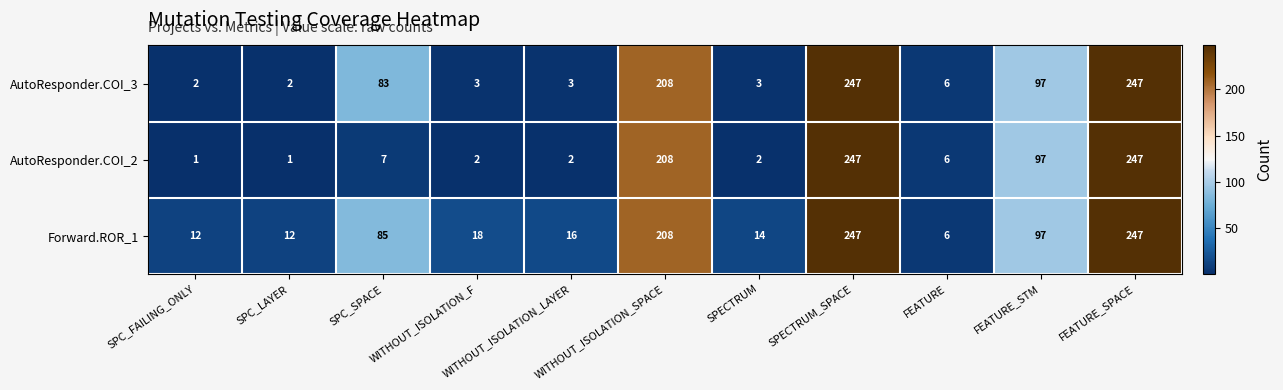

Where is Forward.ROR_1 nearest to the value 126?

FEATURE_STM